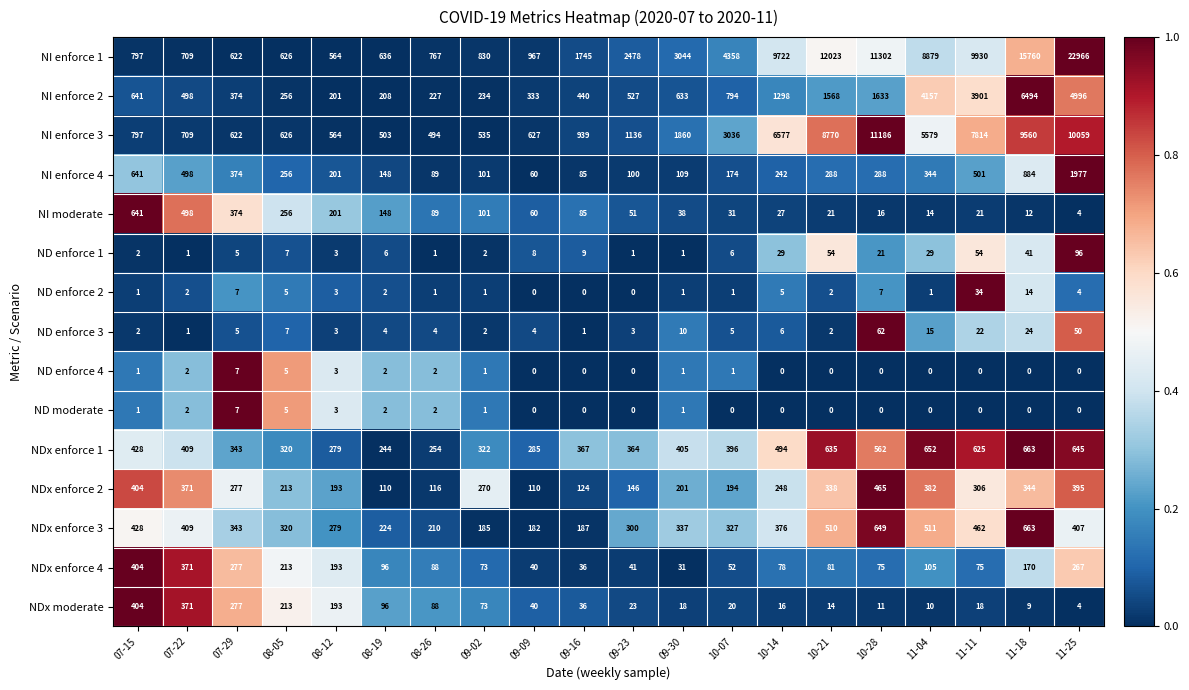

What is the difference between the highest and lowest values at 11-11?

9930